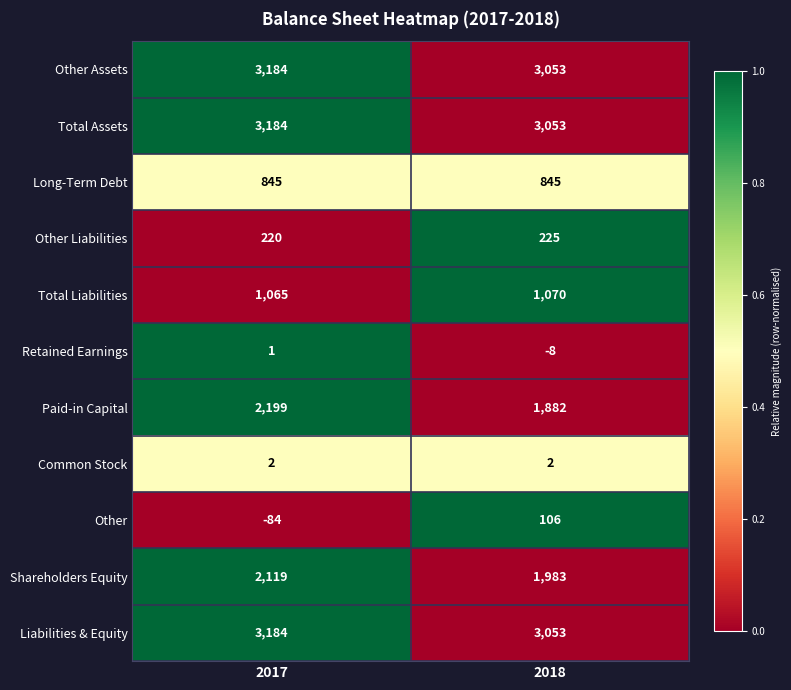

Reading left to right, extract all data points from this chart.

Other Assets: 3184	3053
Total Assets: 3184	3053
Long-Term Debt: 845	845
Other Liabilities: 220	225
Total Liabilities: 1065	1070
Retained Earnings: 1	-8
Paid-in Capital: 2199	1882
Common Stock: 2	2
Other: -84	106
Shareholders Equity: 2119	1983
Liabilities & Equity: 3184	3053